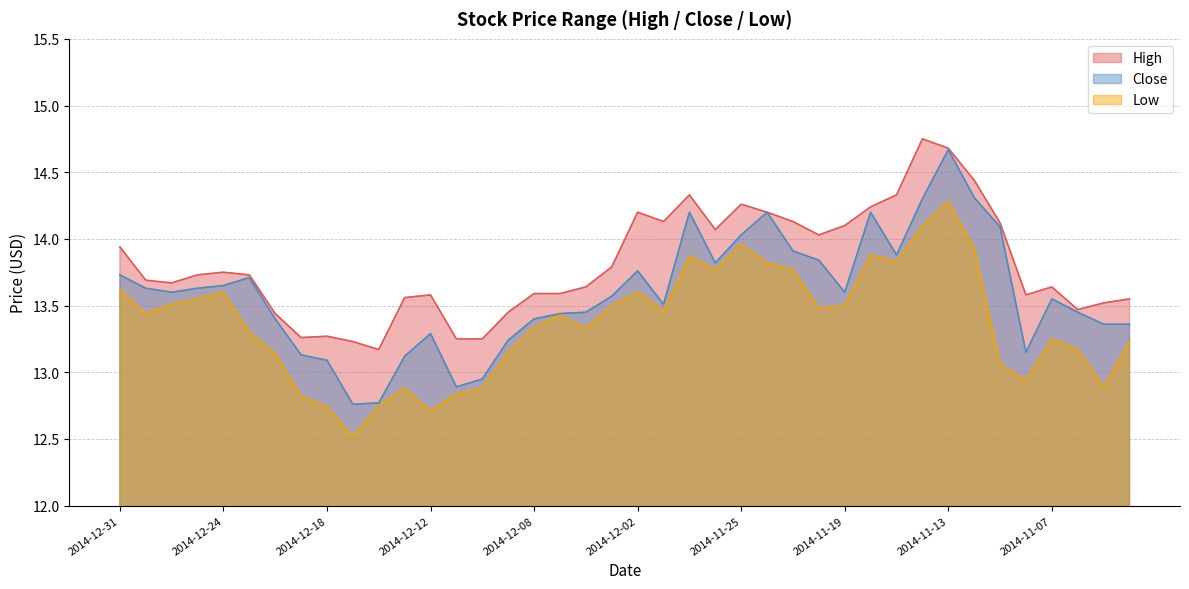

How many interior local peaks does the Close series have?

8